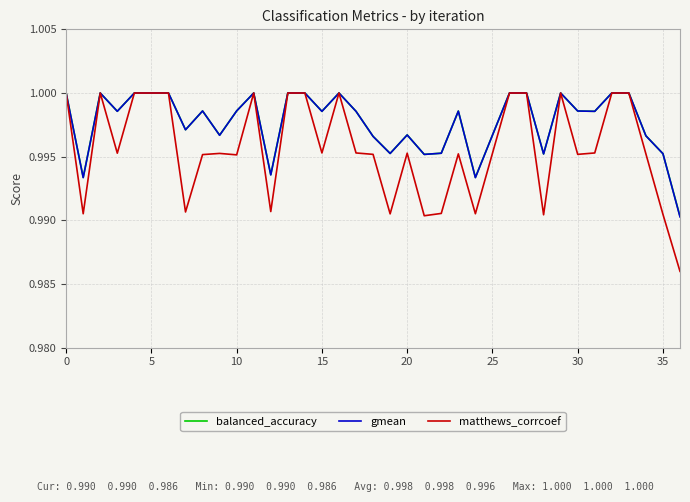

Which series has the largest range (max minus min)?

matthews_corrcoef